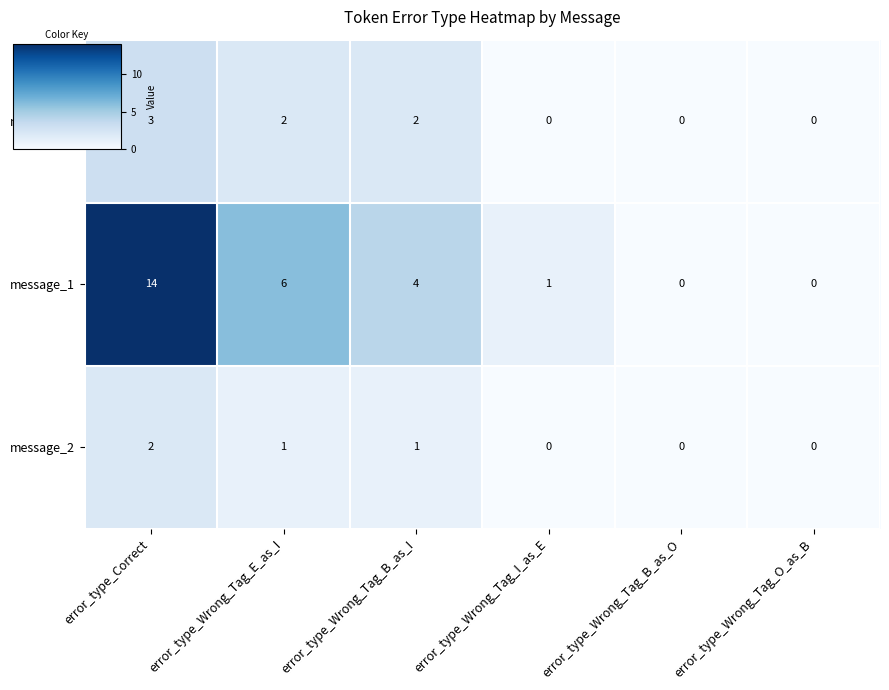

What is the total value across all series at error_type_Wrong_Tag_E_as_I?

9